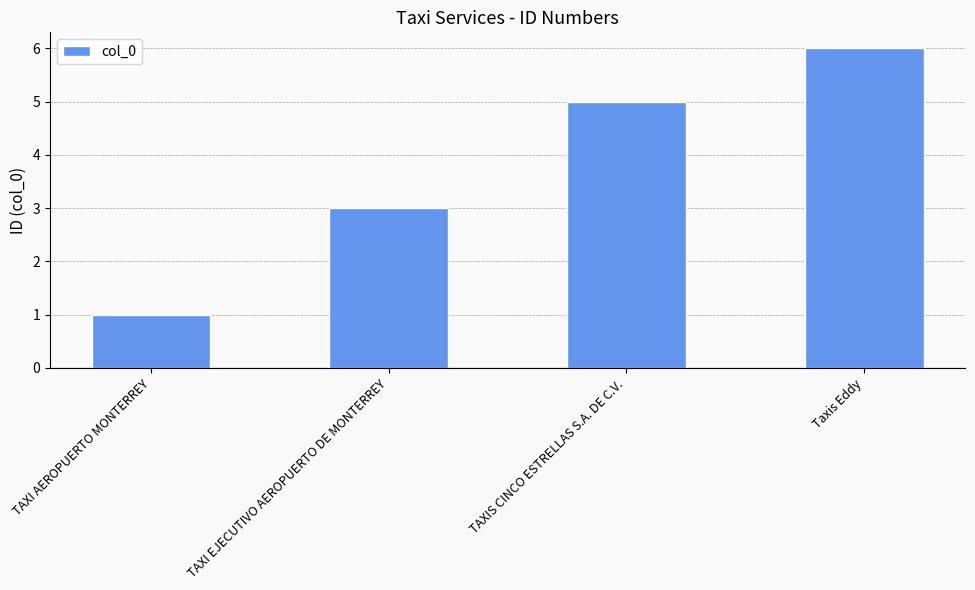

Count the number of data series in this chart.

1